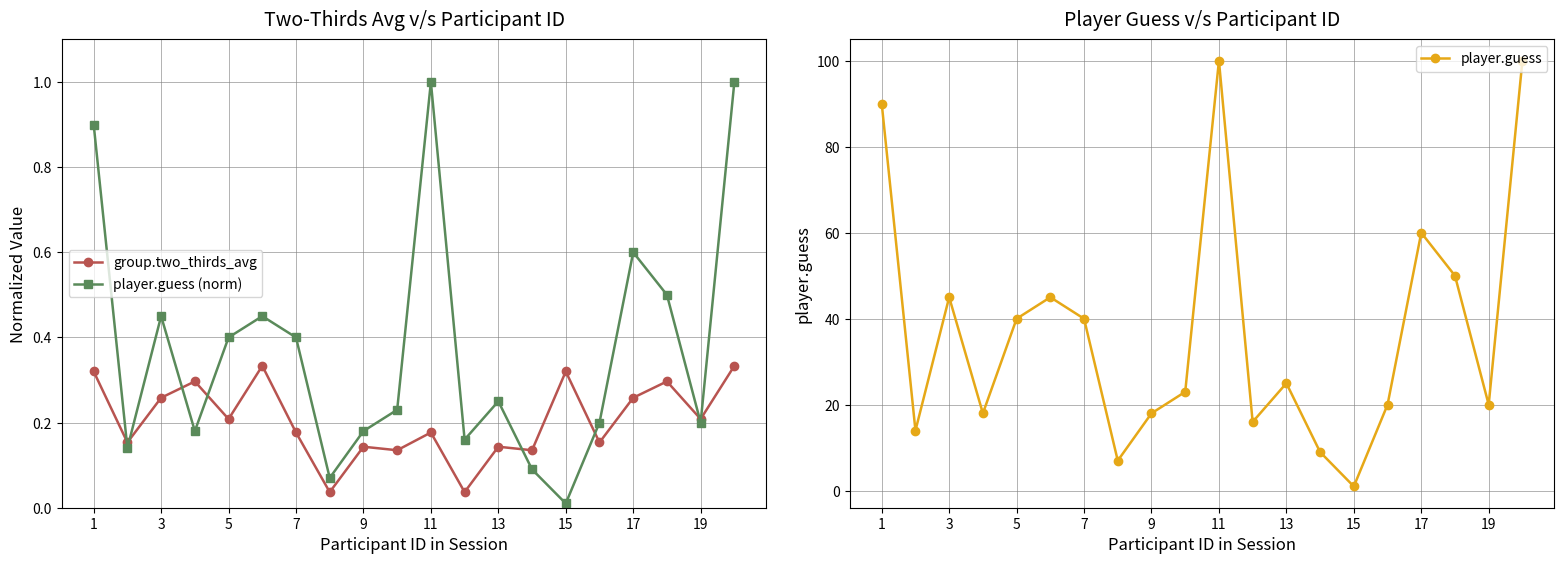

Count the group.two_thirds_avg values in the range 0 to 1.

20